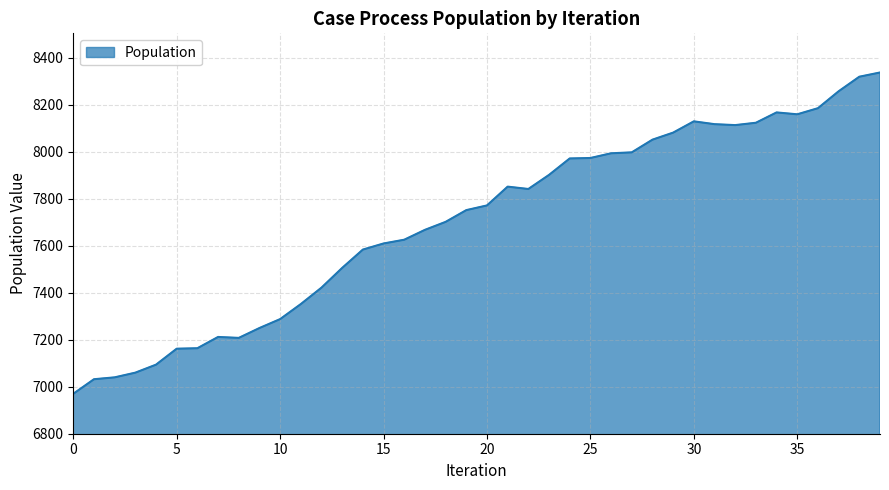

What is the smallest value displayed?

6970